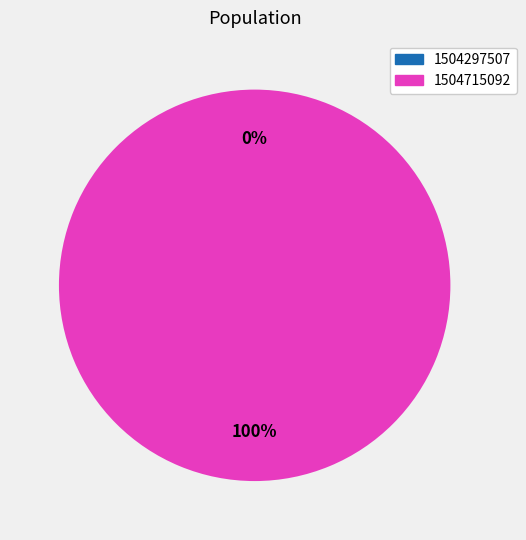

The 1504297507 slice represents 1% of the pie. True or false?

False